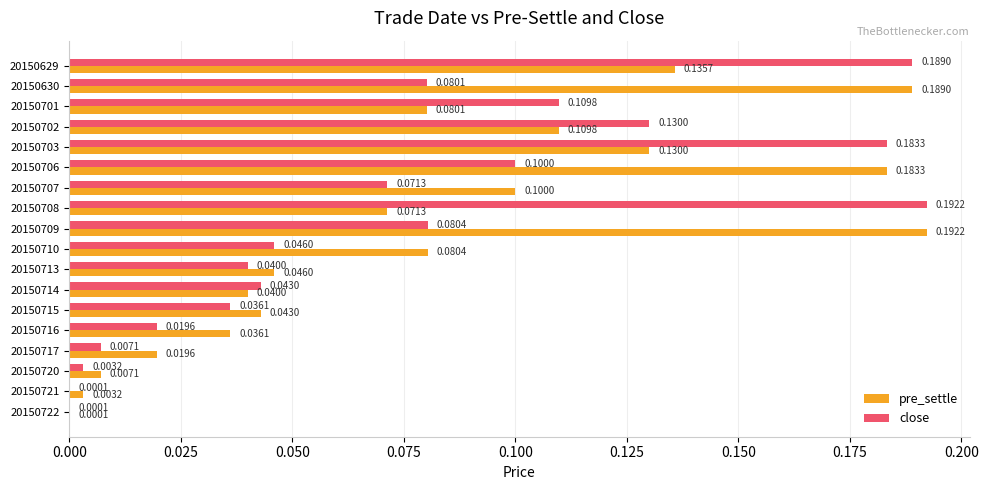

Count the number of data series in this chart.

2